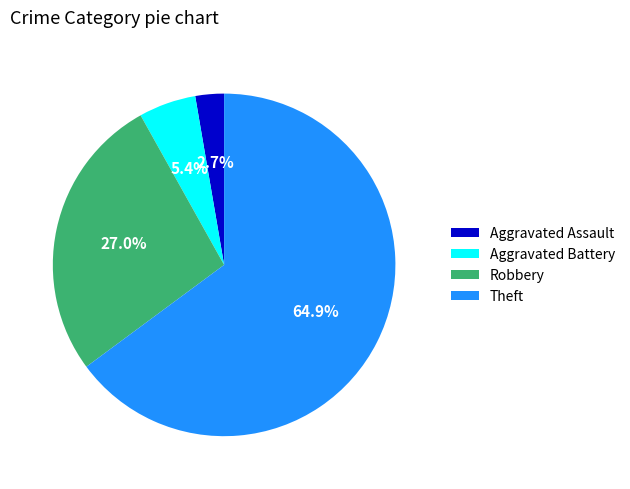

How many slices are in this pie chart?

4